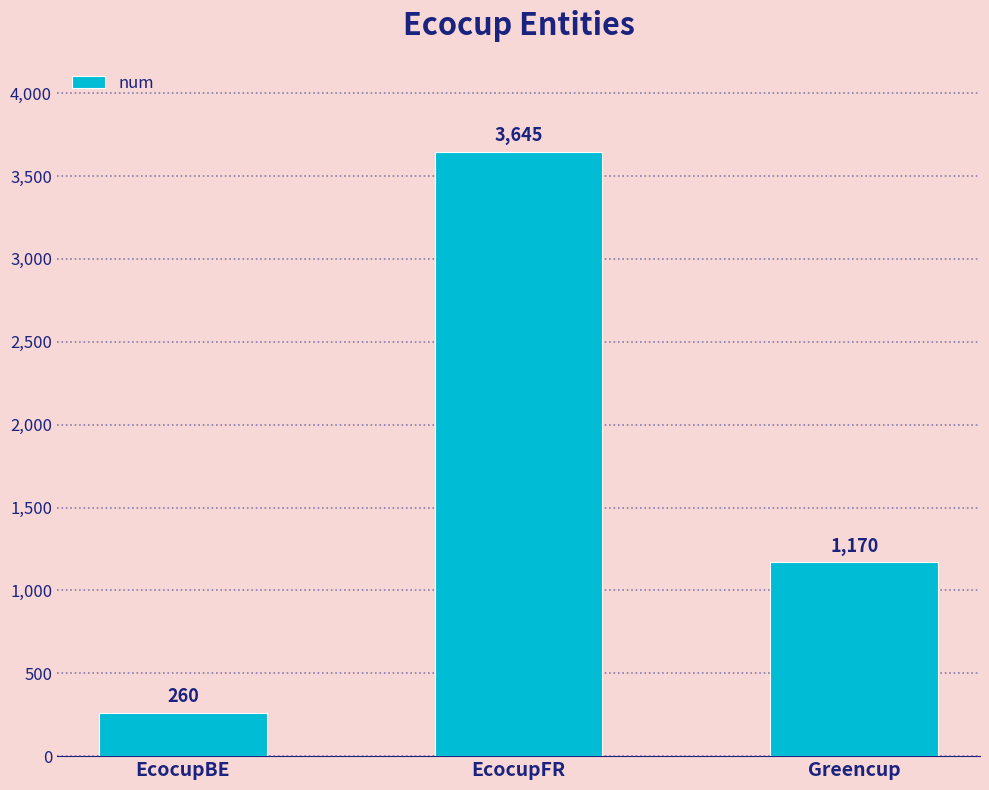

Rank the categories by value from highest to lowest.

EcocupFR, Greencup, EcocupBE